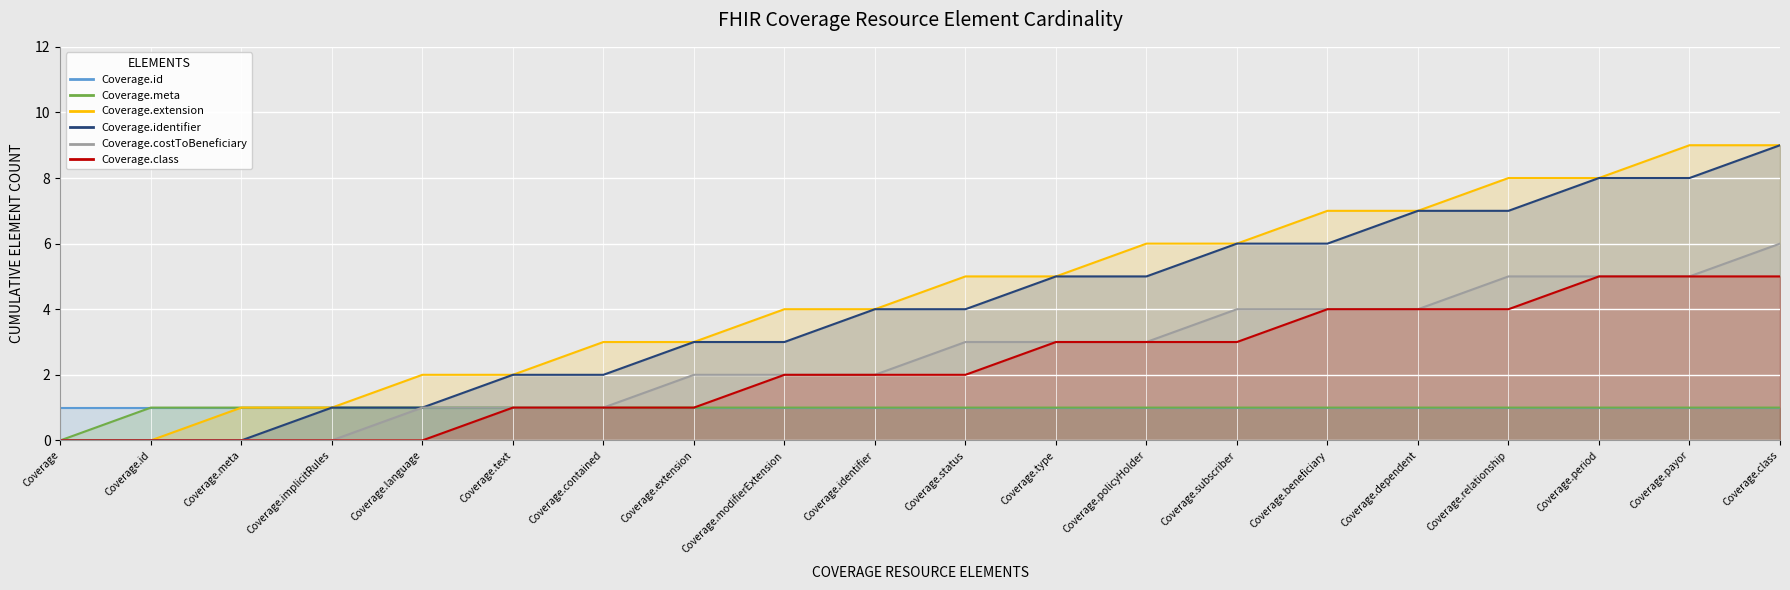

At how many categories does at least one series exceed 8?

2